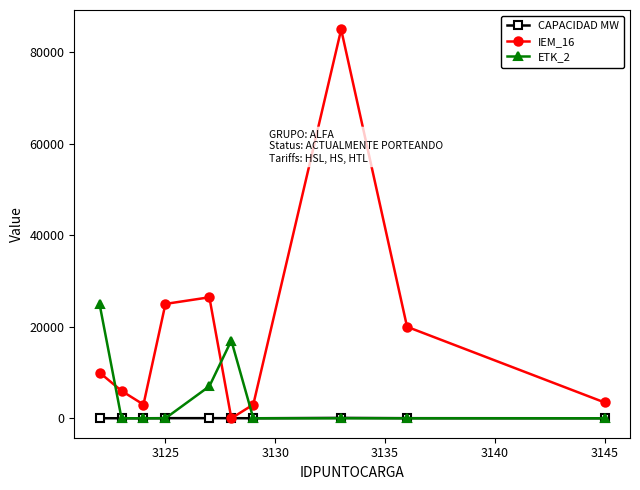

How many interior local peaks does the IEM_16 series have?

2